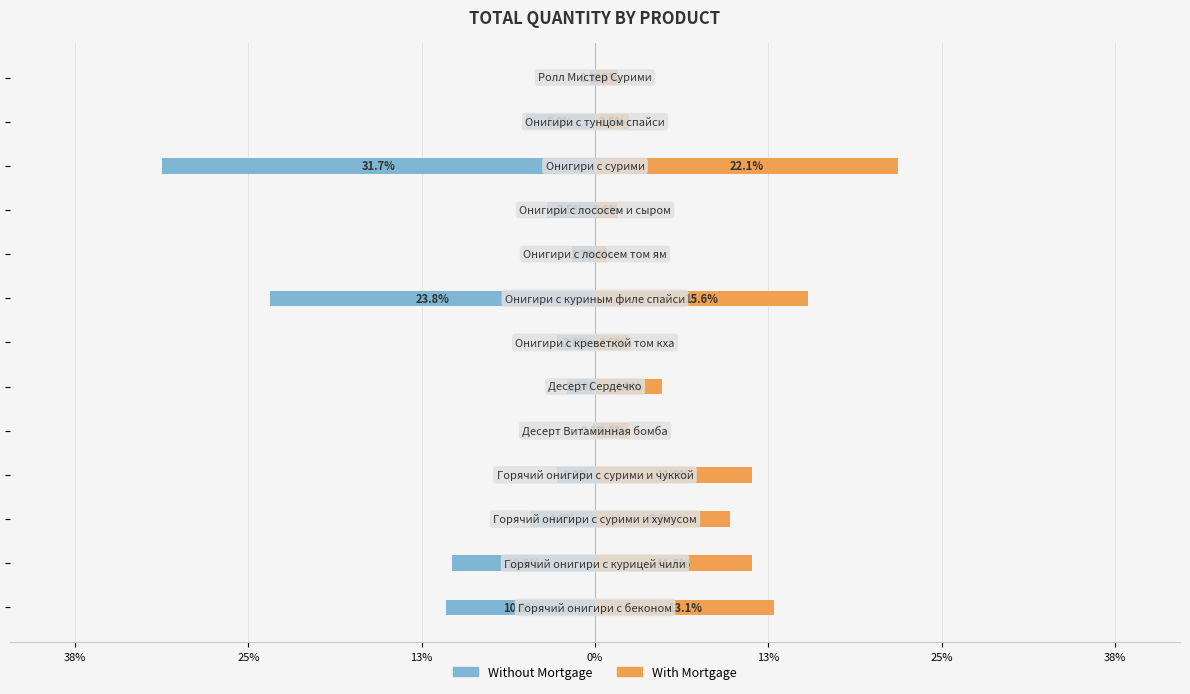

What is the difference between the maximum and second lowest values in the With Mortgage series?

20.5